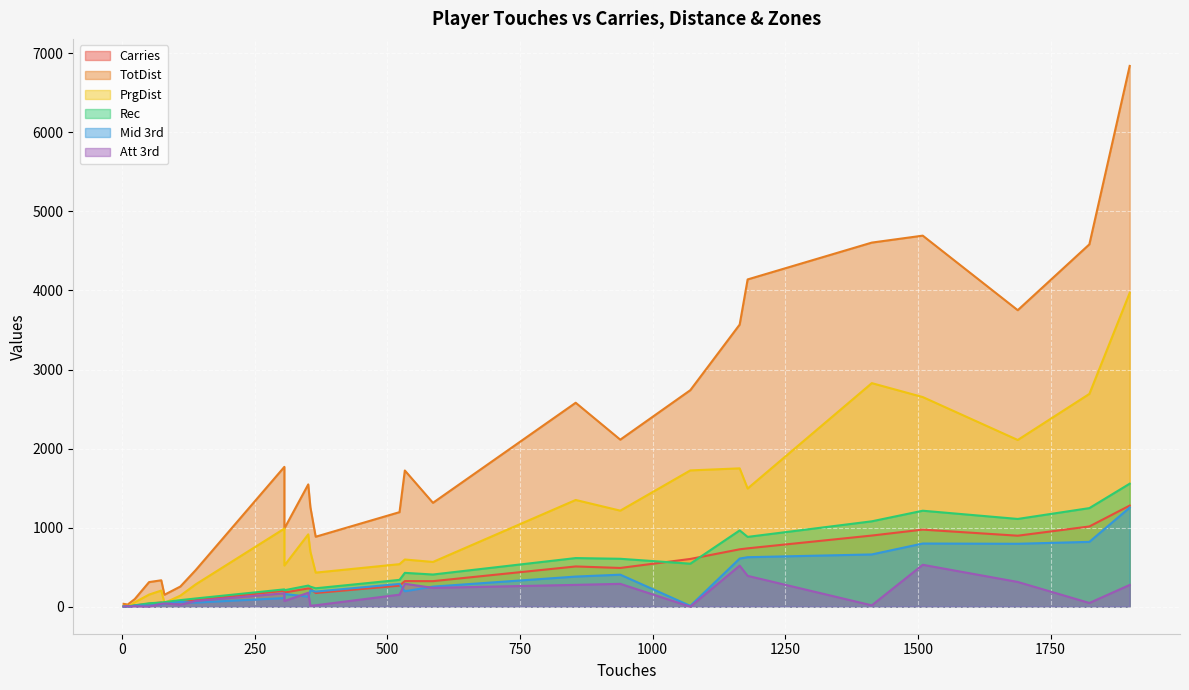

Is the value of PrgDist at 355 greater than the value of Mid 3rd at 306?

Yes